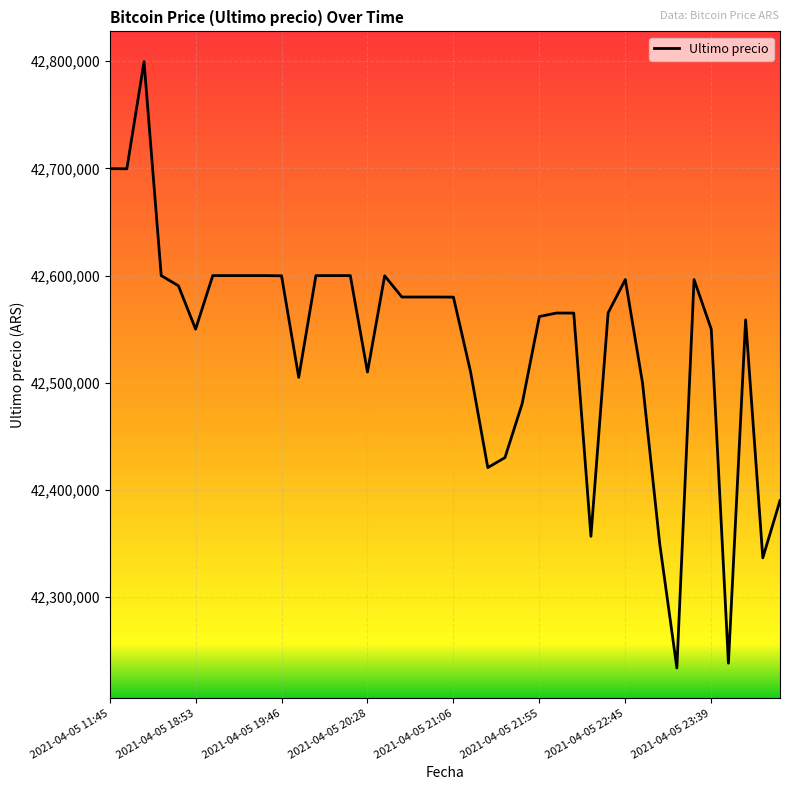

What is the maximum value shown in the chart?

42799603